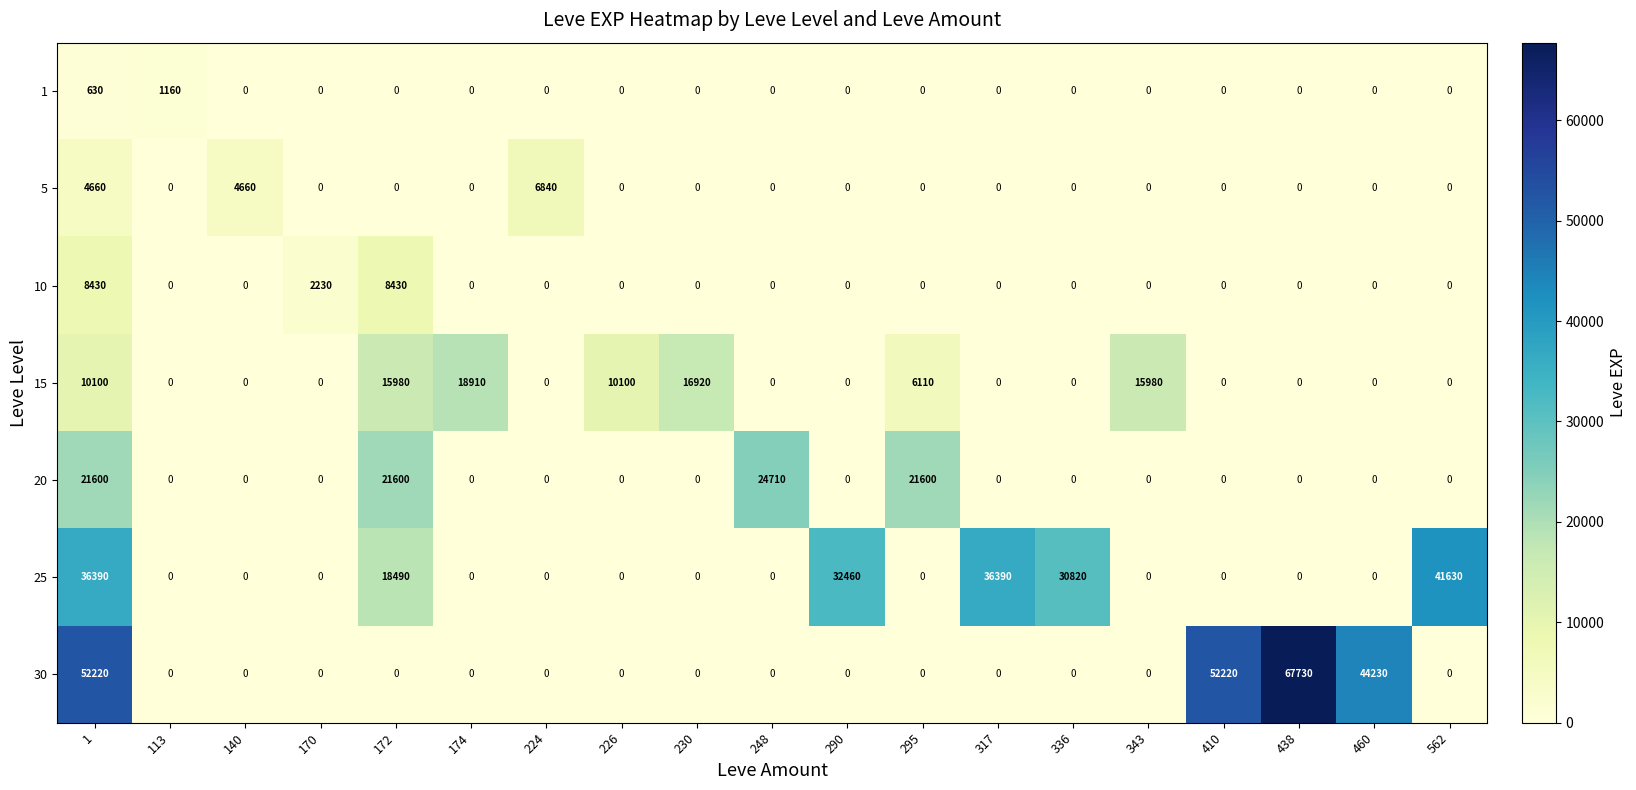

The value of 30 at 562 is 0. True or false?

True